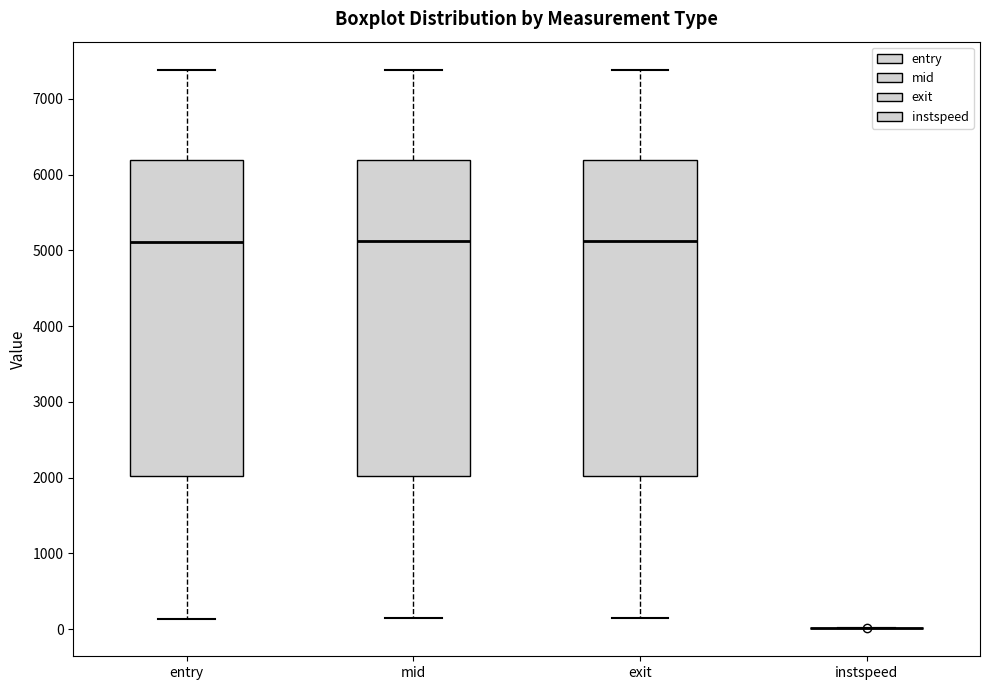

Reading left to right, read every box against the y-axis: the position of its median line, the range the box covers, and the ends of its whiskers. The values are not printed on the chart, so give them approximately, as read against the axis.

entry: median 5100, box 2000 to 6200, whiskers 100 to 7400
mid: median 5100, box 2000 to 6200, whiskers 100 to 7400
exit: median 5100, box 2000 to 6200, whiskers 100 to 7400
instspeed: box collapsed to a line at 0, whiskers 0 to 0